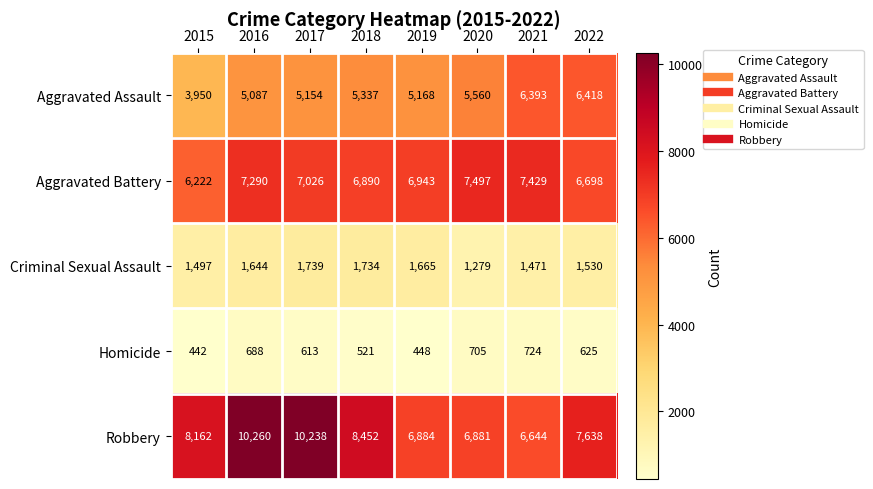

What value does the Aggravated Battery series have at 2019?

6943